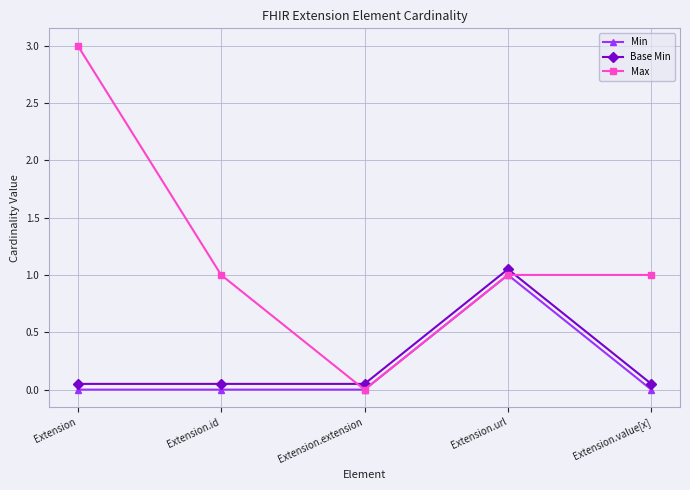

Which series has the largest total across all categories?

Max